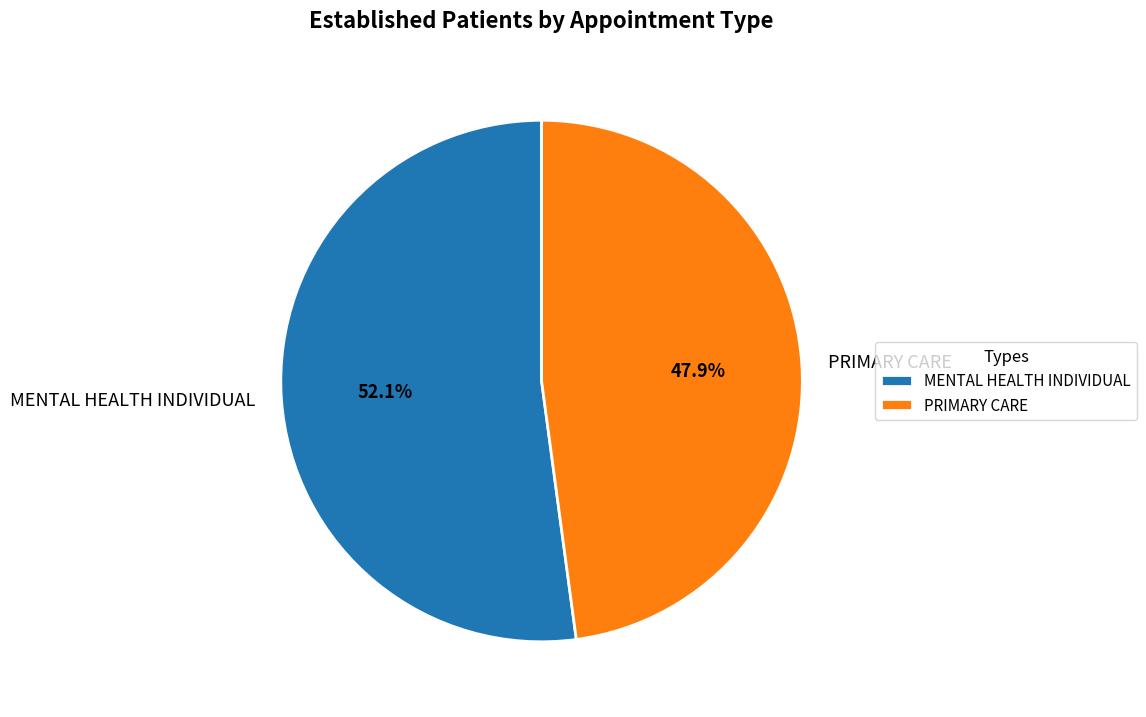

To the nearest percent, what portion does PRIMARY CARE represent?

48%